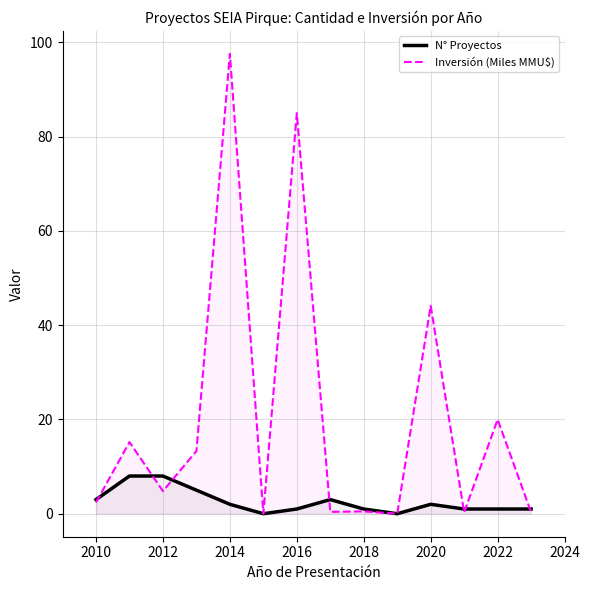

Which series ends up on top after the final intersection of Inversión (Miles MMU$) and N° Proyectos?

N° Proyectos